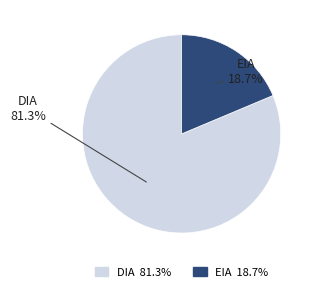

Is it true that EIA is 19% of the pie?

True